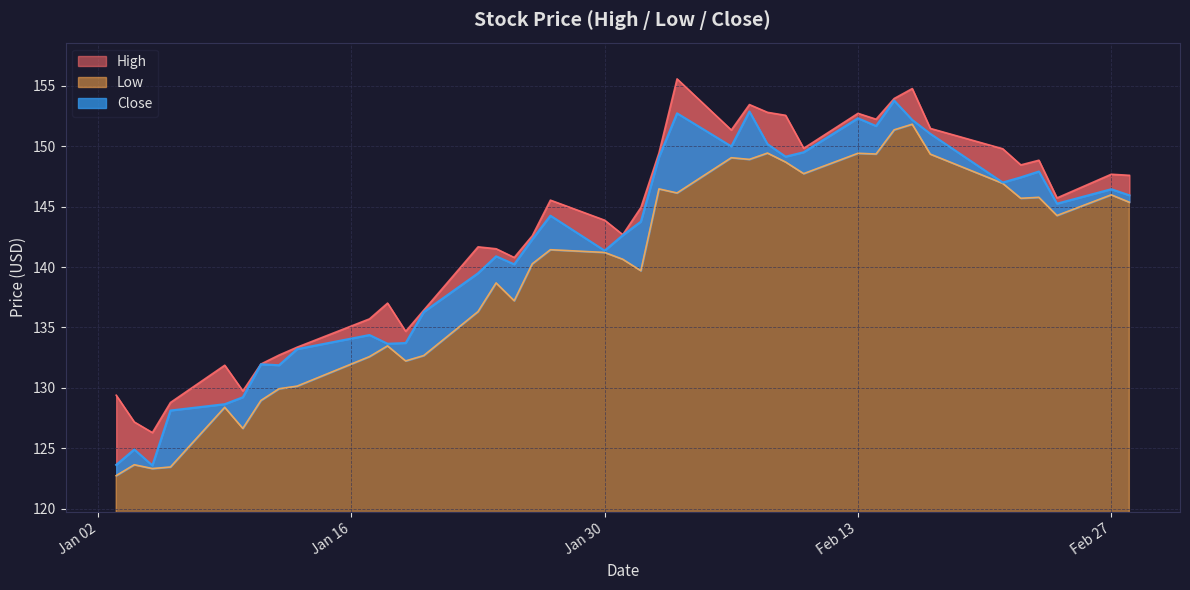

At which category does Close reach its first local valley?

2023-01-05